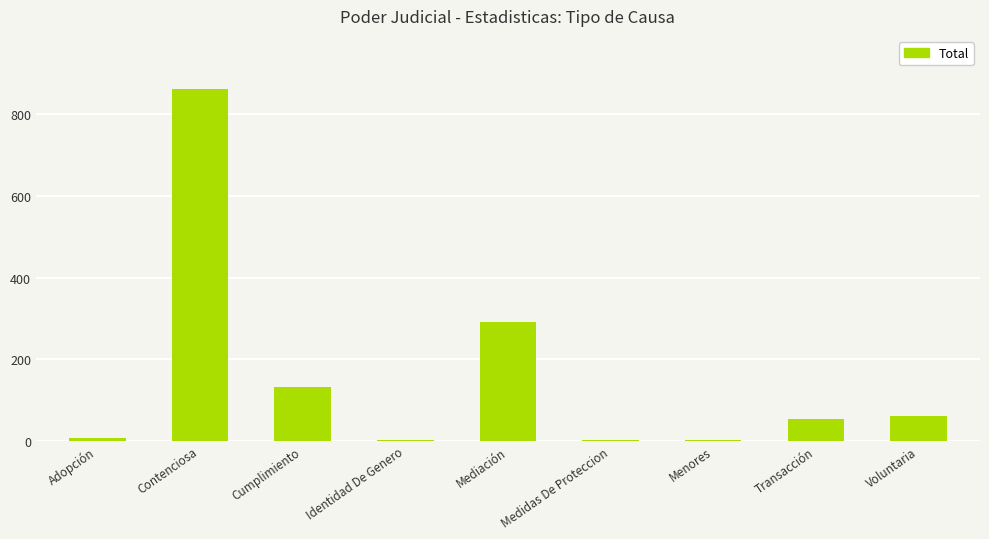

What is the sum of all values?

1412